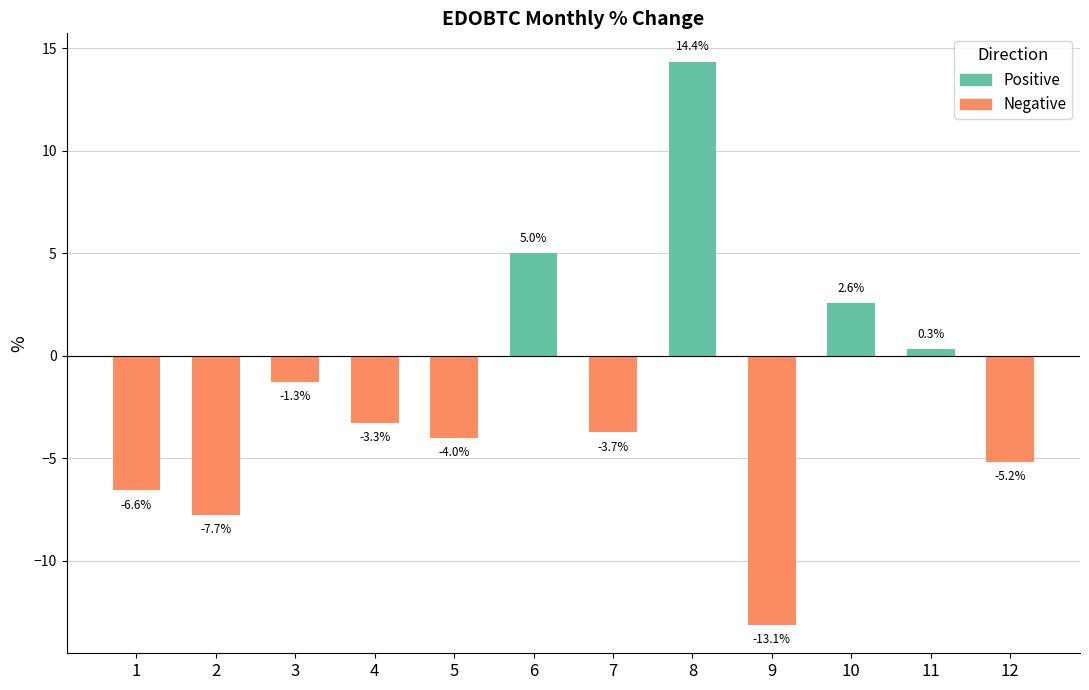

What are all the series names shown in the legend?

Positive, Negative